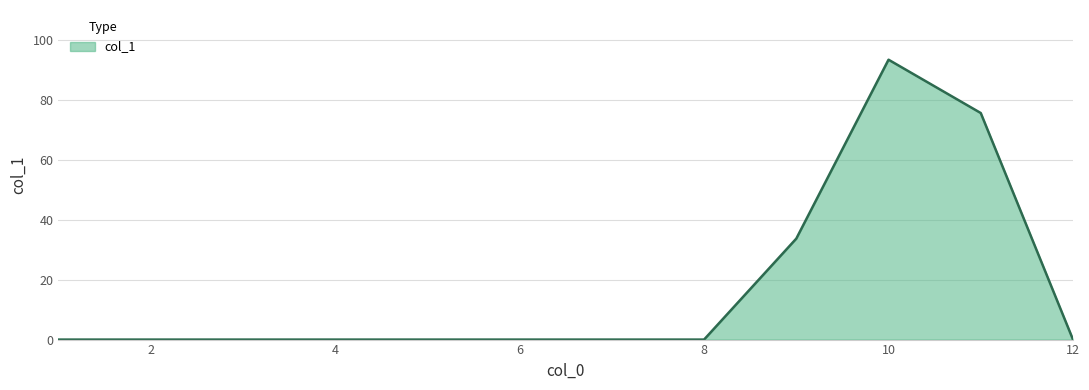

What is the greatest value displayed?

93.4